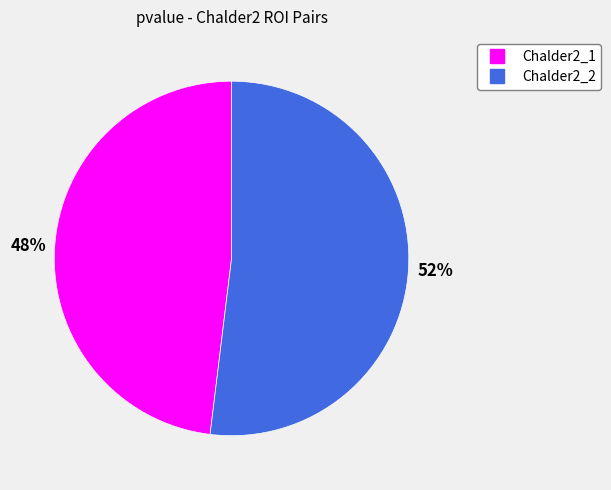

Is it true that Chalder2_2 is 52% of the pie?

True